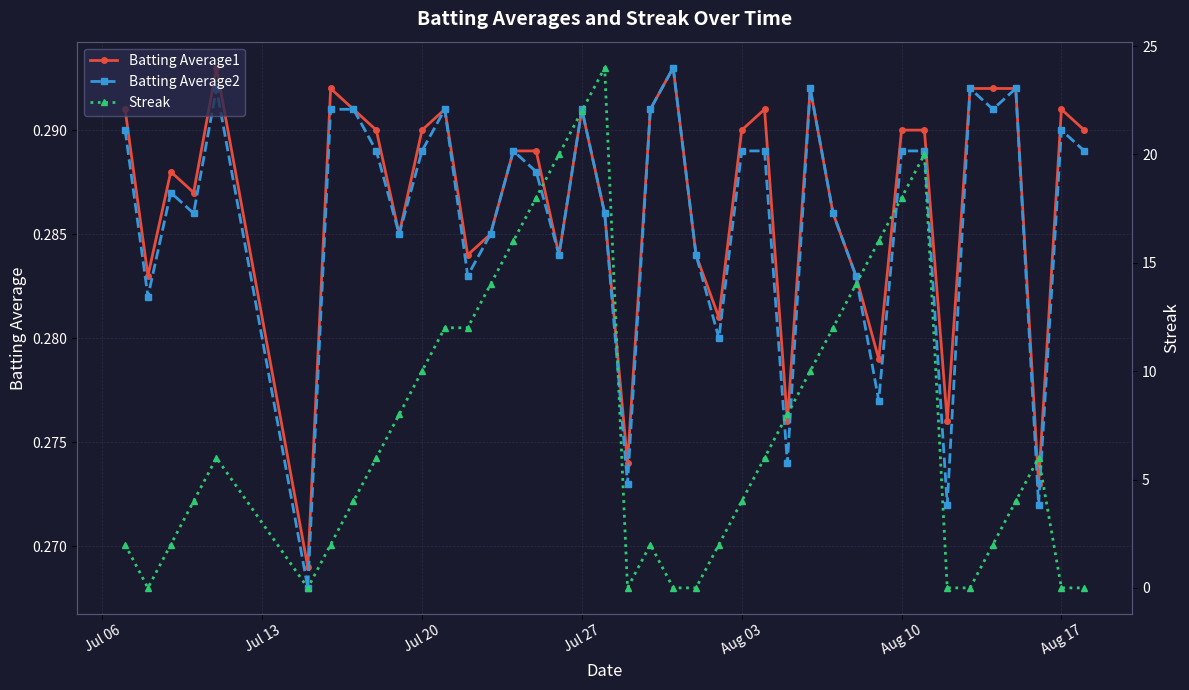

The Batting Average2 series shows 0.1 at Aug 03. True or false?

False